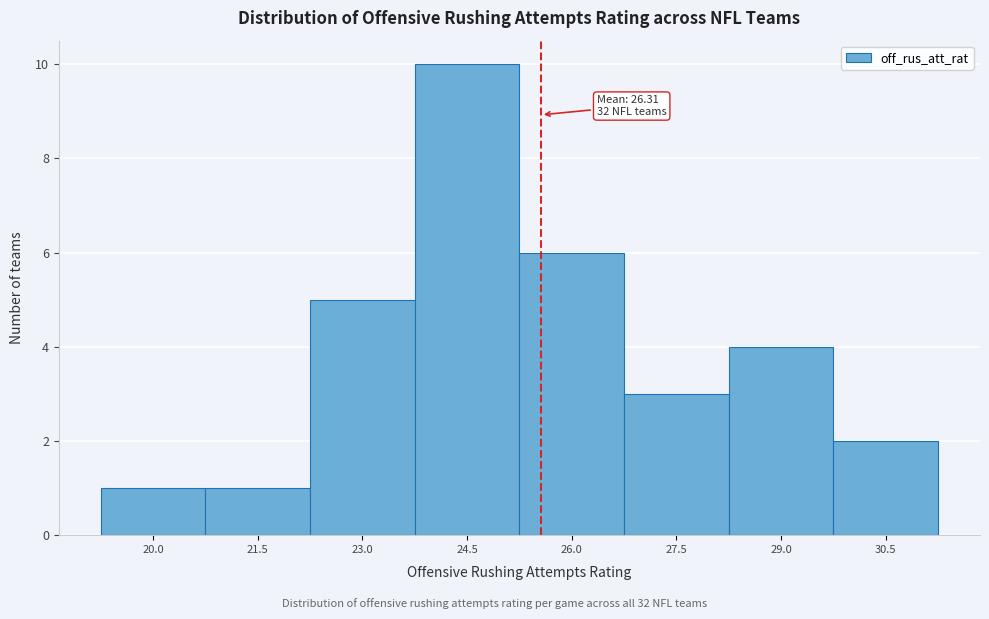

Reading right to left, what are all the values shown in this chart?

30.5=2	29.0=4	27.5=3	26.0=6	24.5=10	23.0=5	21.5=1	20.0=1